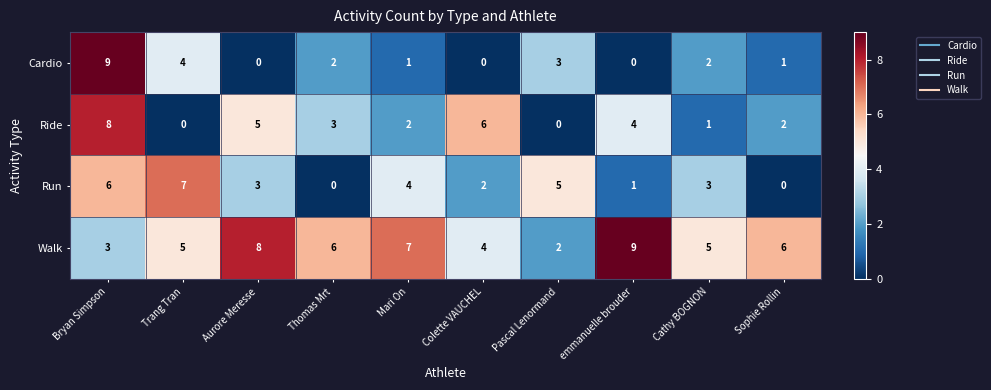

At Colette VAUCHEL, list the series in order from smallest to largest.

Cardio, Run, Walk, Ride